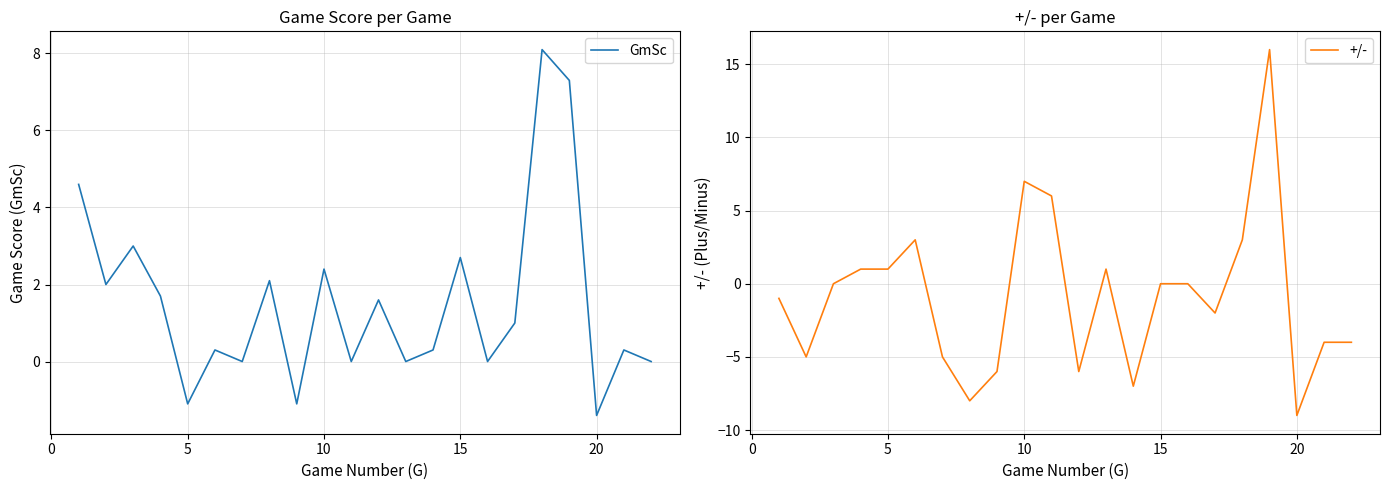

In +/-, how many points are higher than both neighbors (excluding endpoints)?

4